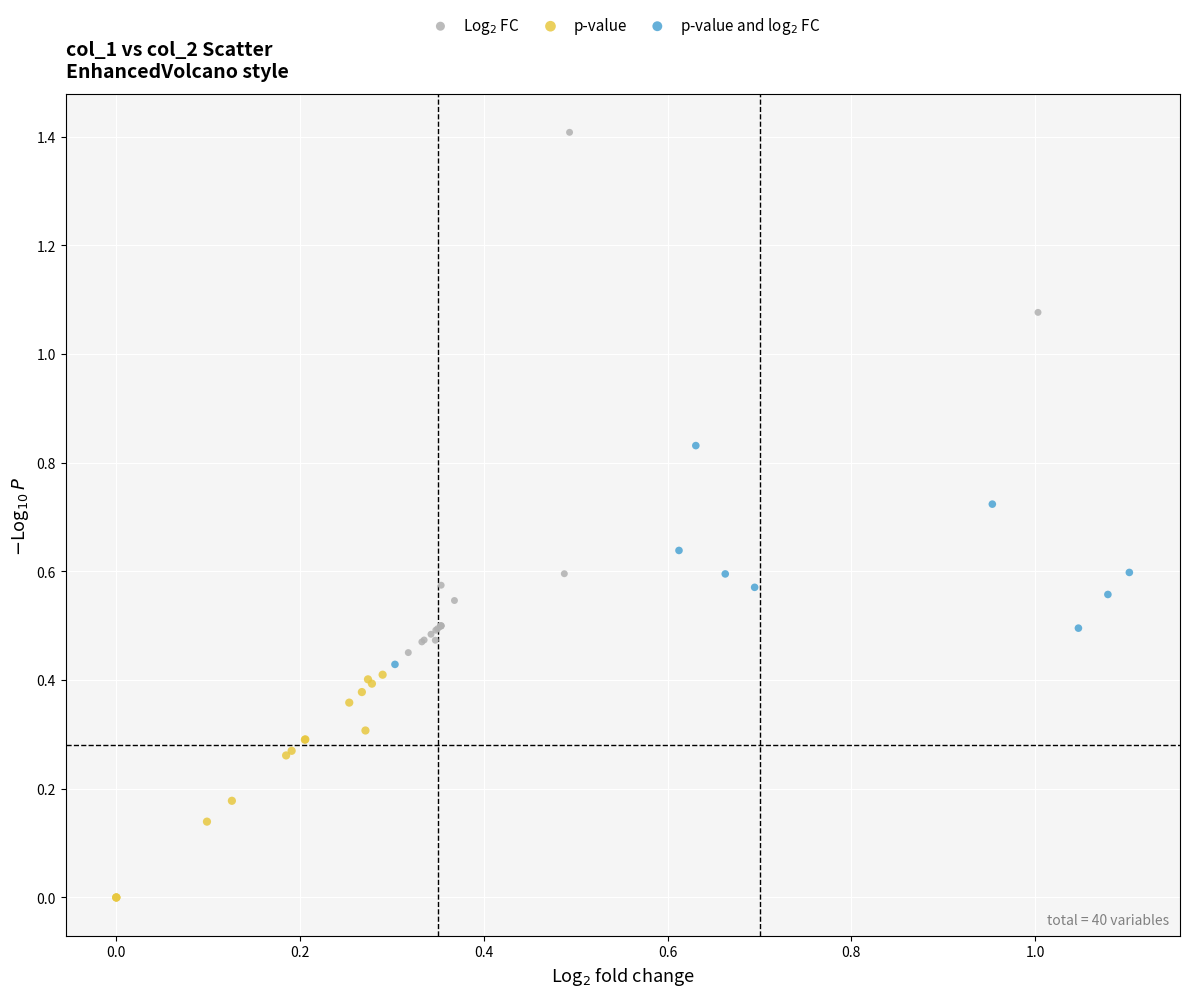

What are all the series names shown in the legend?

Log$_2$ FC, p-value, p-value and log$_2$ FC